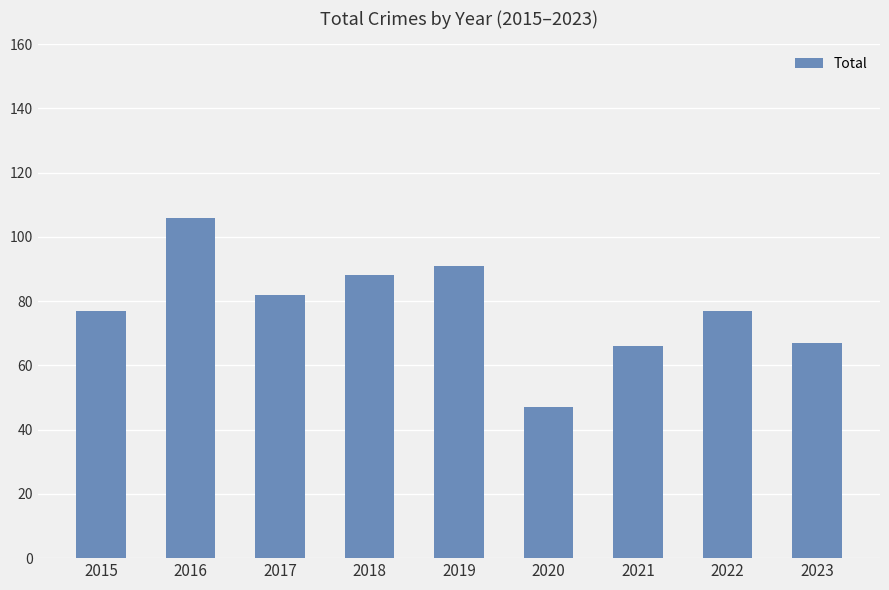

At which category does the chart reach its minimum across all series?

2020